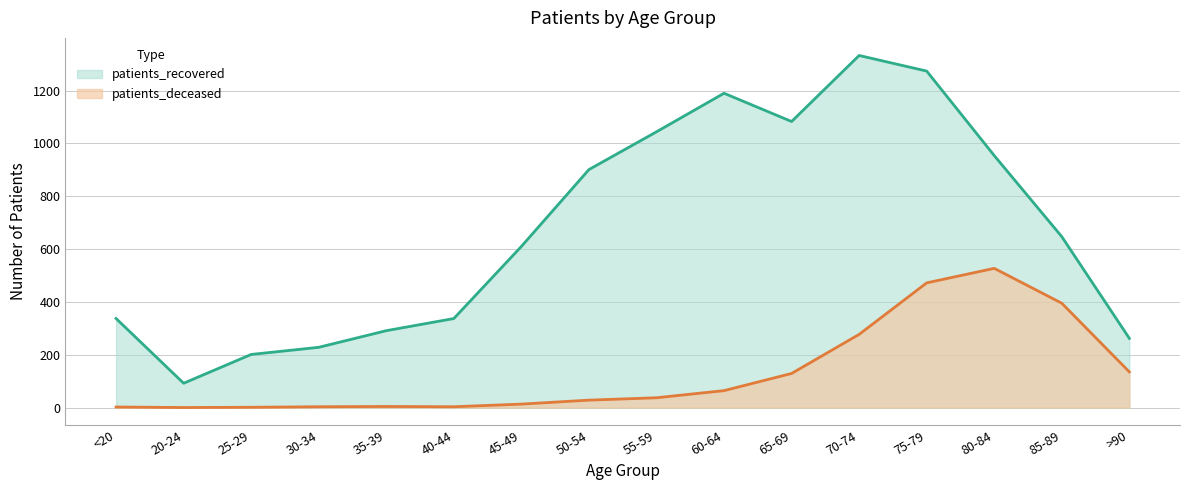

Is it true that patients_recovered equals 60 at >90?

False